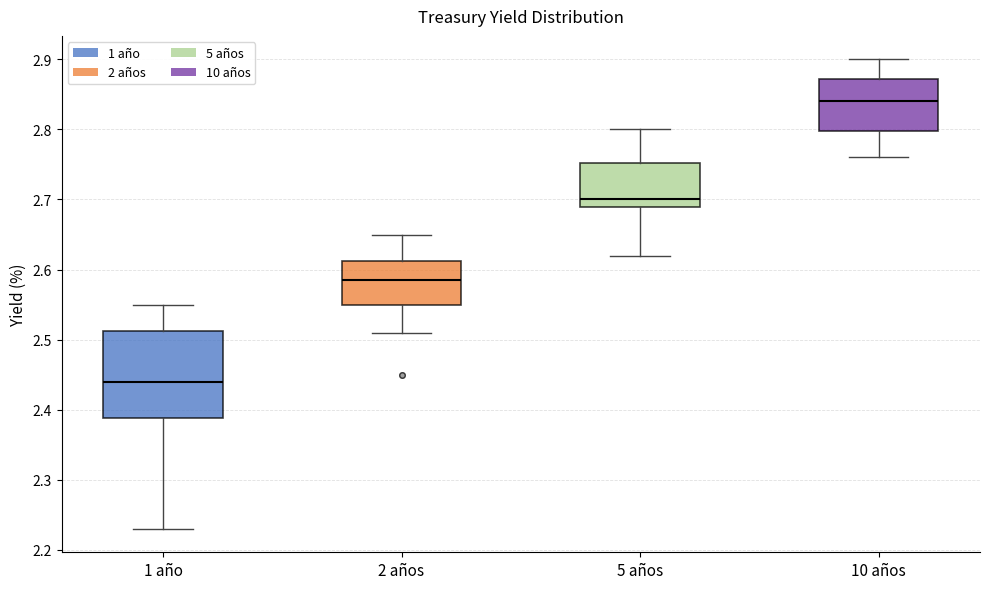

Which box is the tallest, from its lower edge to its upper edge?

1 año